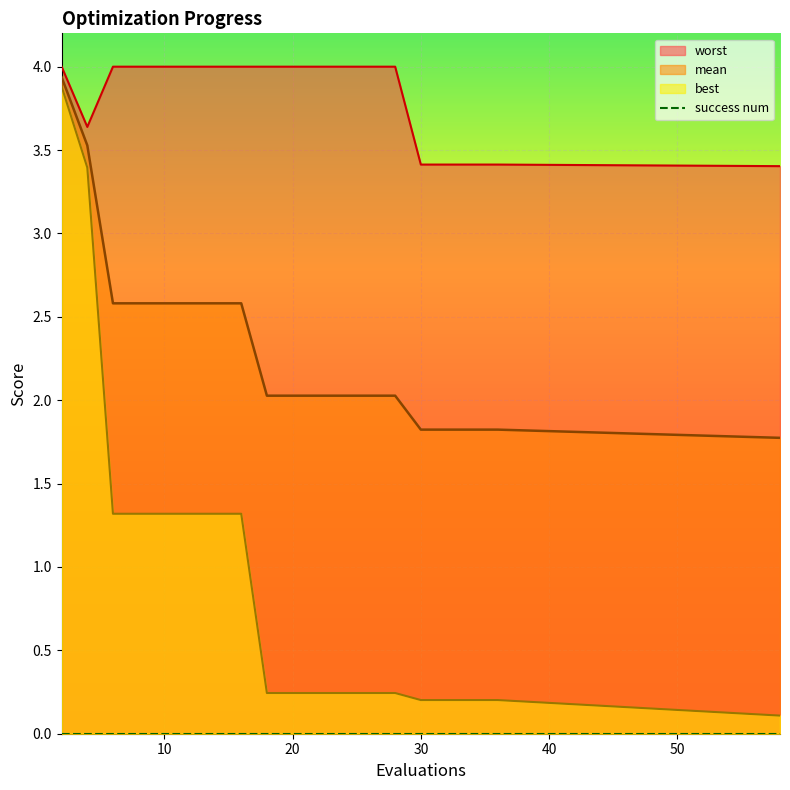

True or false: best (line) has more than 0 interior local peaks.

False